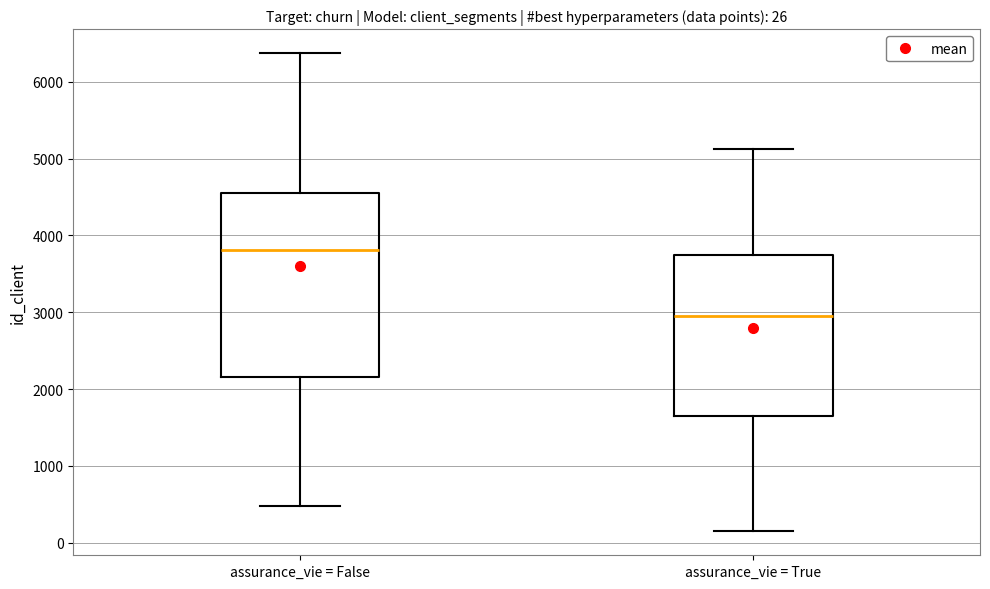

Which box is the tallest, from its lower edge to its upper edge?

assurance_vie = False